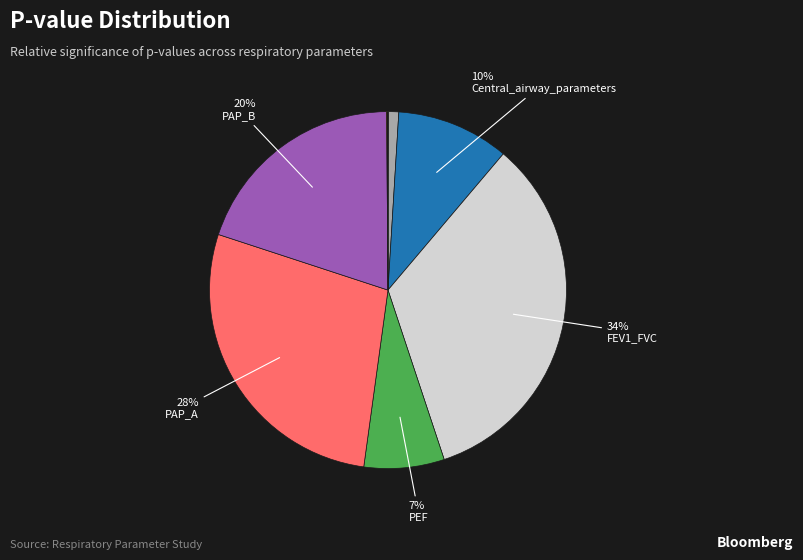

Is there any slice that represents more than half of the pie?

No